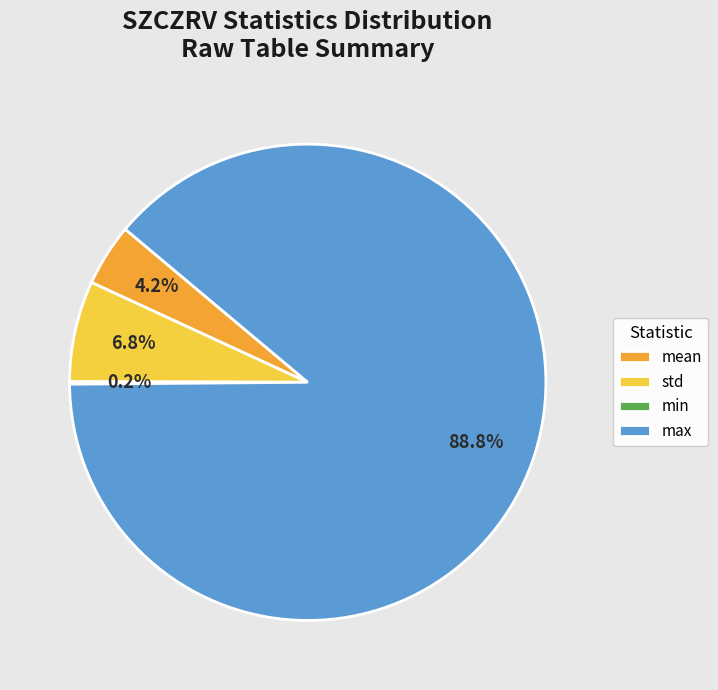

Does mean account for over 50% of the chart?

No